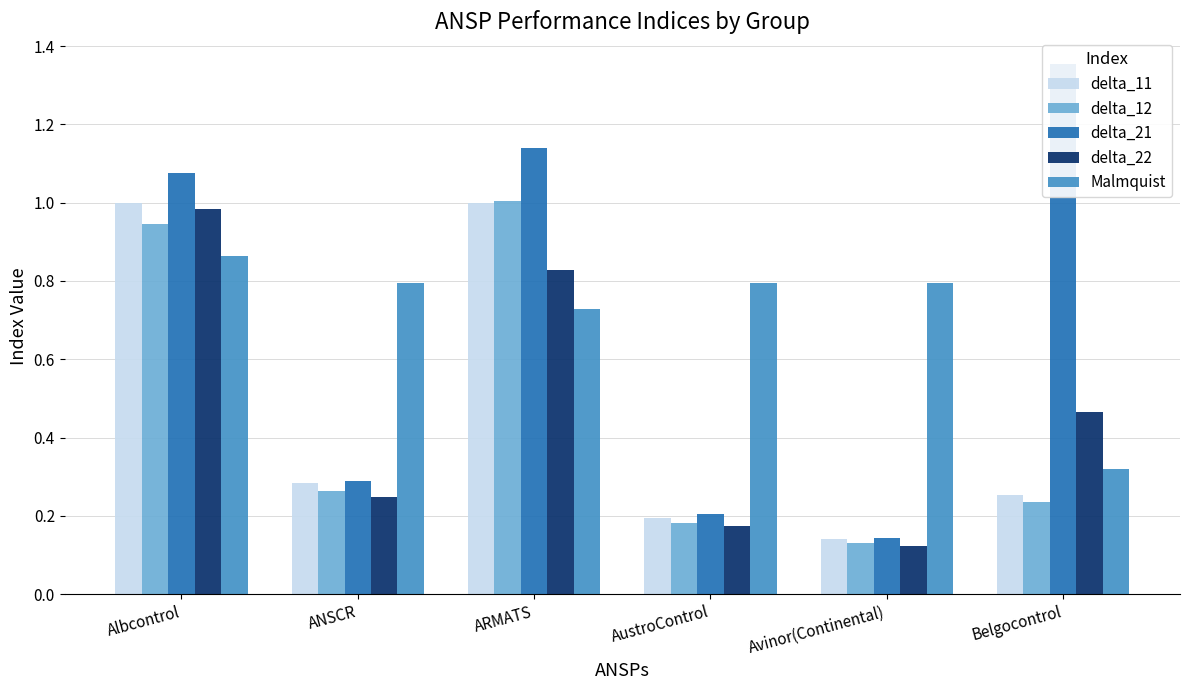

What is the value of the Malmquist bar at the 3rd from the left?

0.7